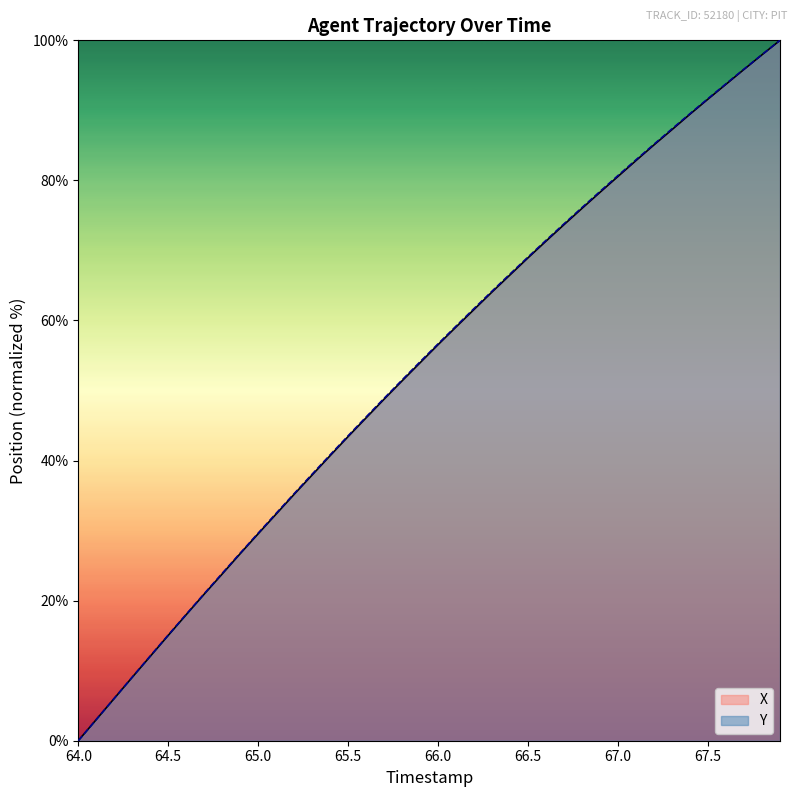

True or false: X has a value of -46.7 at 64.0.

False